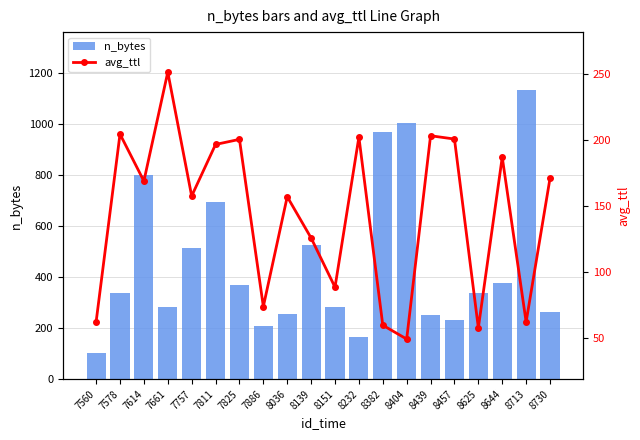

What is the value of the avg_ttl bar at the 2nd from the left?

204.5